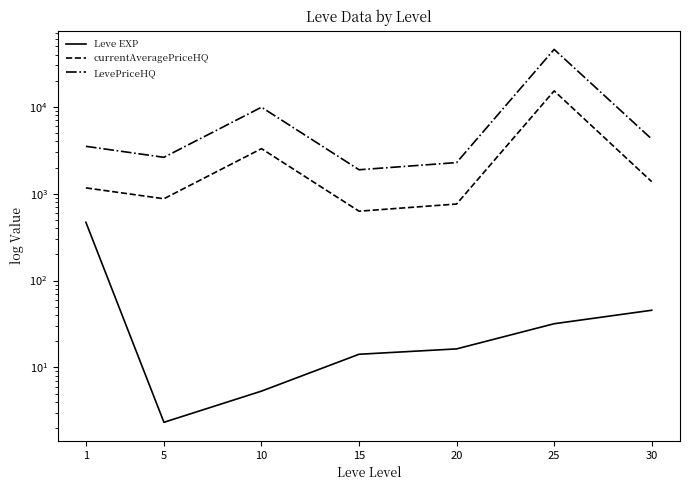

Reading right to left, what are all the values shown in this chart?

Leve EXP: 45.5	31.8	16.3	14.2	5.3	2.3	468.5
currentAveragePriceHQ: 1375.1	15263.0	760.4	628.6	3300.0	874.6	1166.0
LevePriceHQ: 4256.4	45857.5	2281.1	1885.9	9900.0	2623.7	3509.6